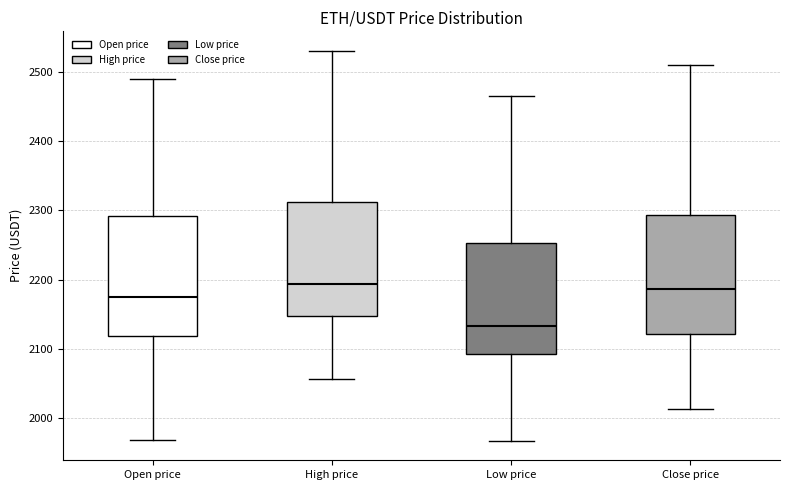

Reading left to right, read every box against the y-axis: the position of its median line, the range the box covers, and the ends of its whiskers. The values are not printed on the chart, so give them approximately, as read against the axis.

Open price: median 2180, box 2120 to 2290, whiskers 1970 to 2490
High price: median 2190, box 2150 to 2310, whiskers 2060 to 2530
Low price: median 2130, box 2090 to 2250, whiskers 1970 to 2460
Close price: median 2190, box 2120 to 2290, whiskers 2010 to 2510